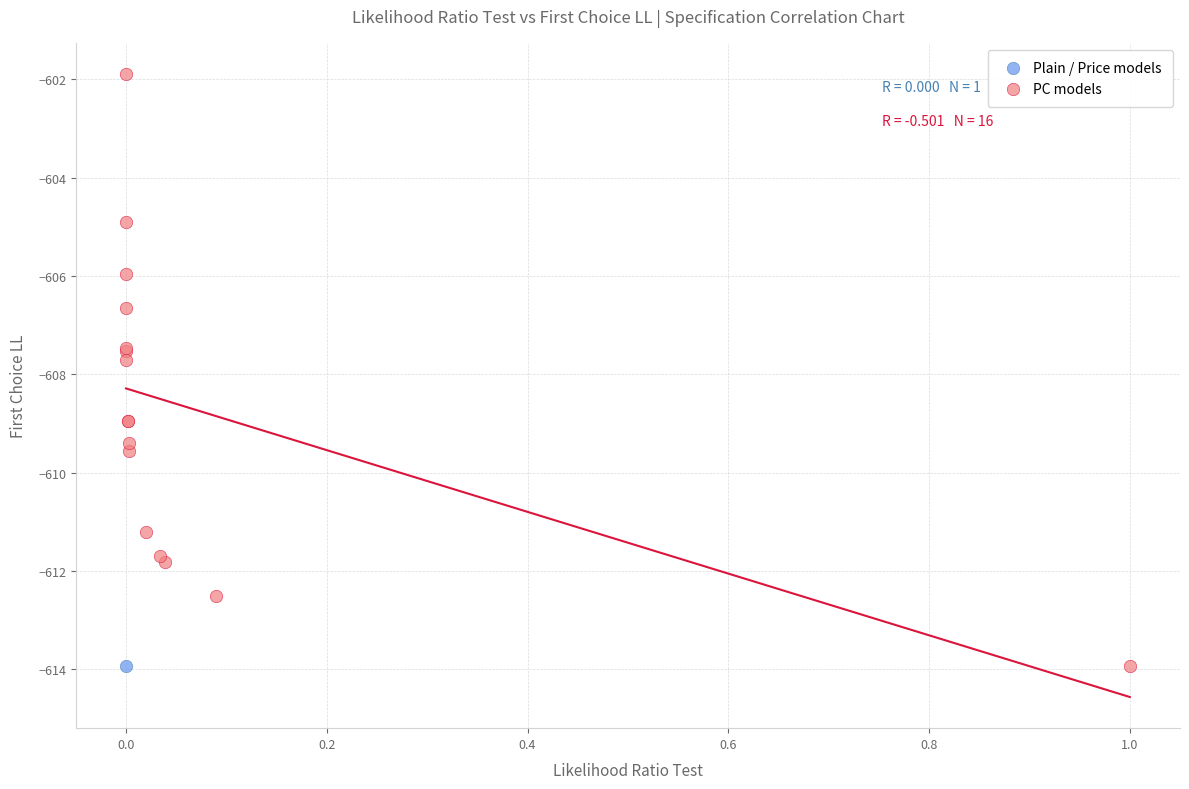

What are all the series names shown in the legend?

Plain / Price models, PC models